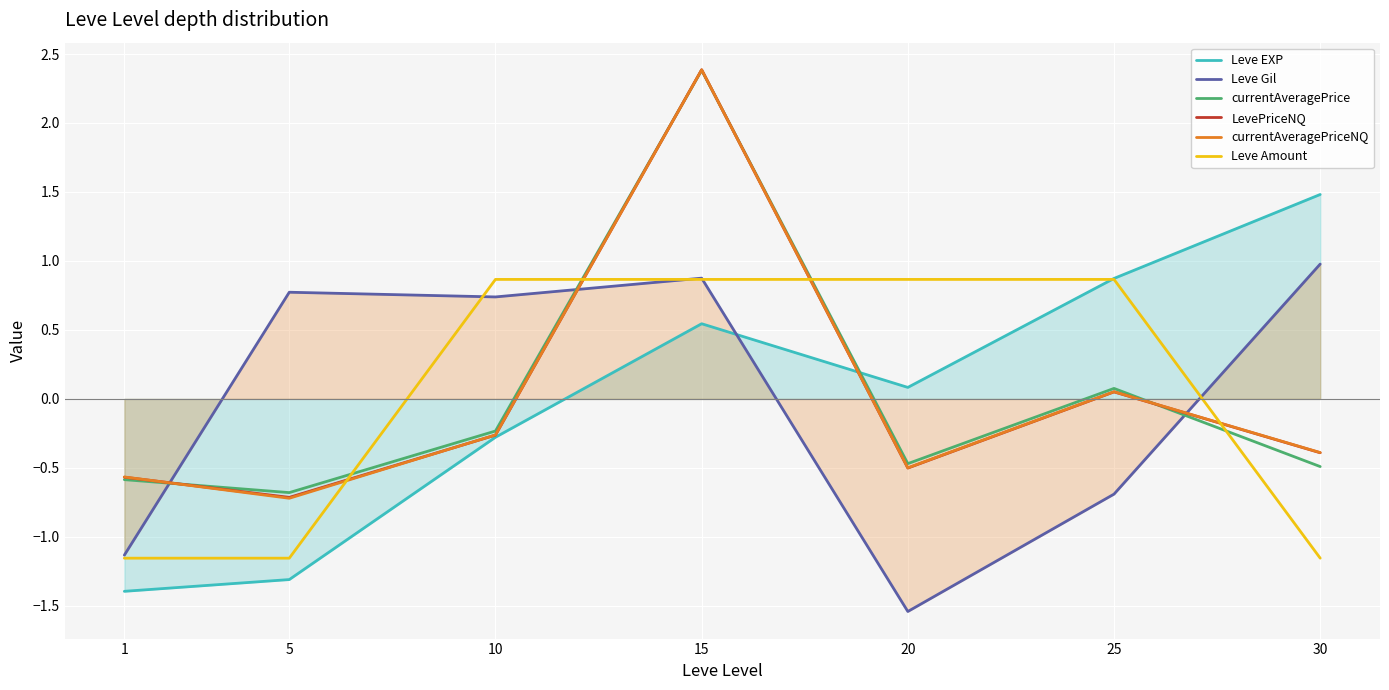

Where is LevePriceNQ nearest to the value 0?

25